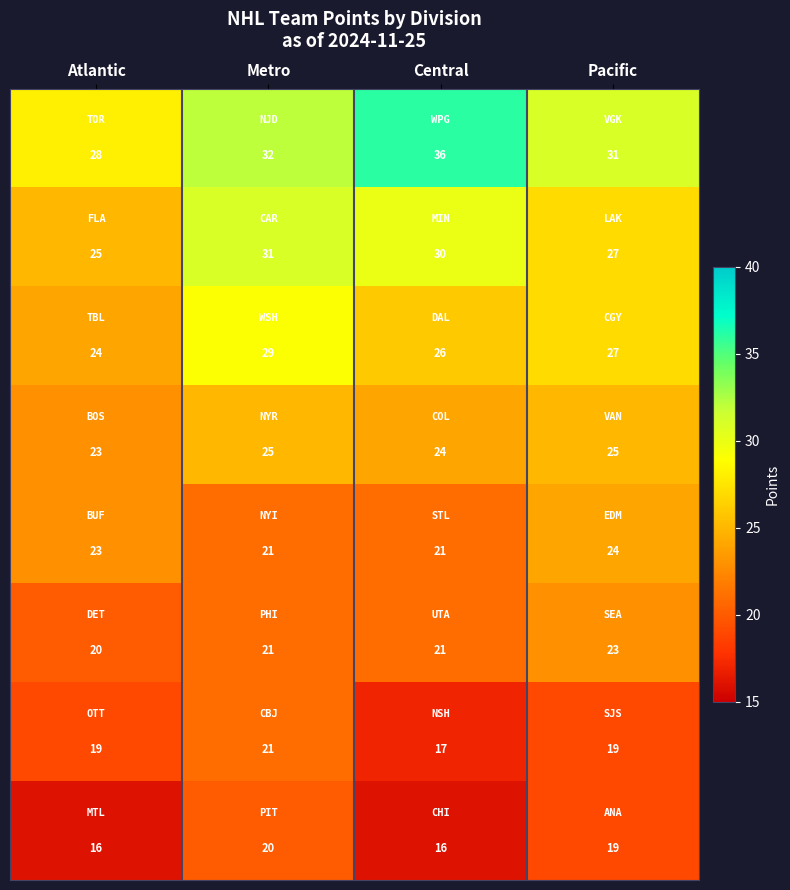

What is the greatest value displayed?

36